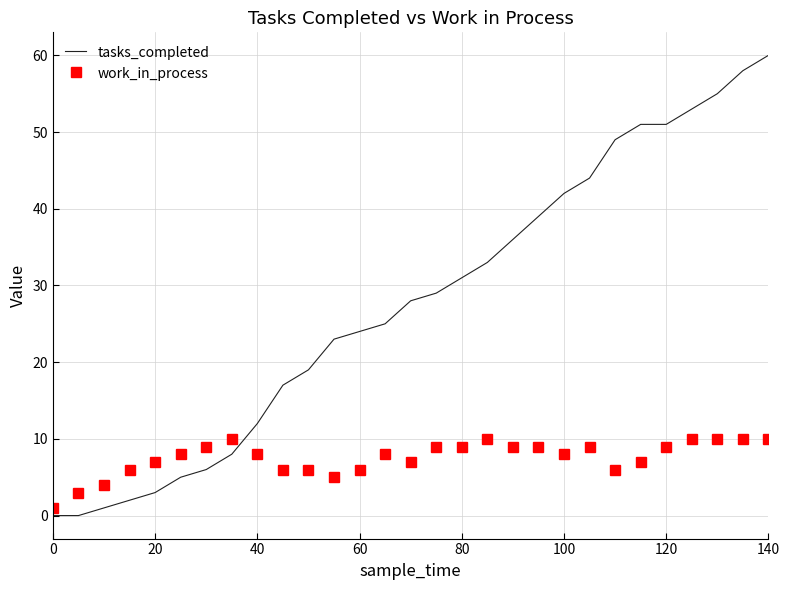

True or false: work_in_process and tasks_completed intersect in this chart.

True